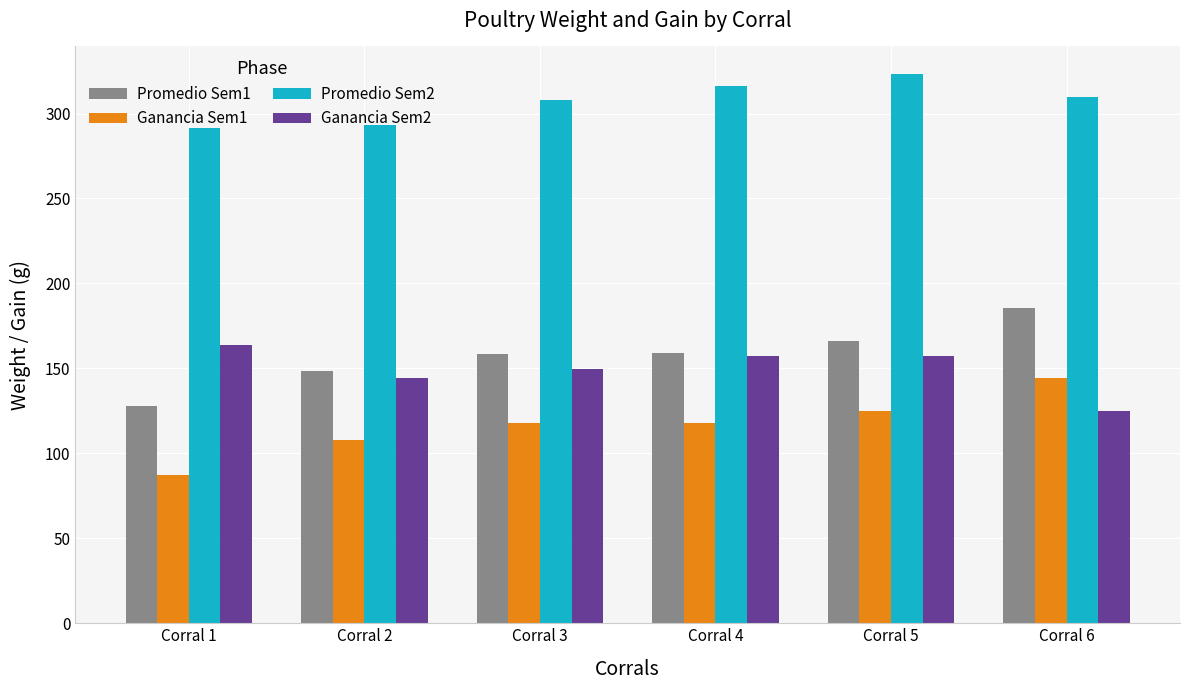

Rank the series at Corral 5 from lowest to highest value.

Ganancia Sem1, Ganancia Sem2, Promedio Sem1, Promedio Sem2